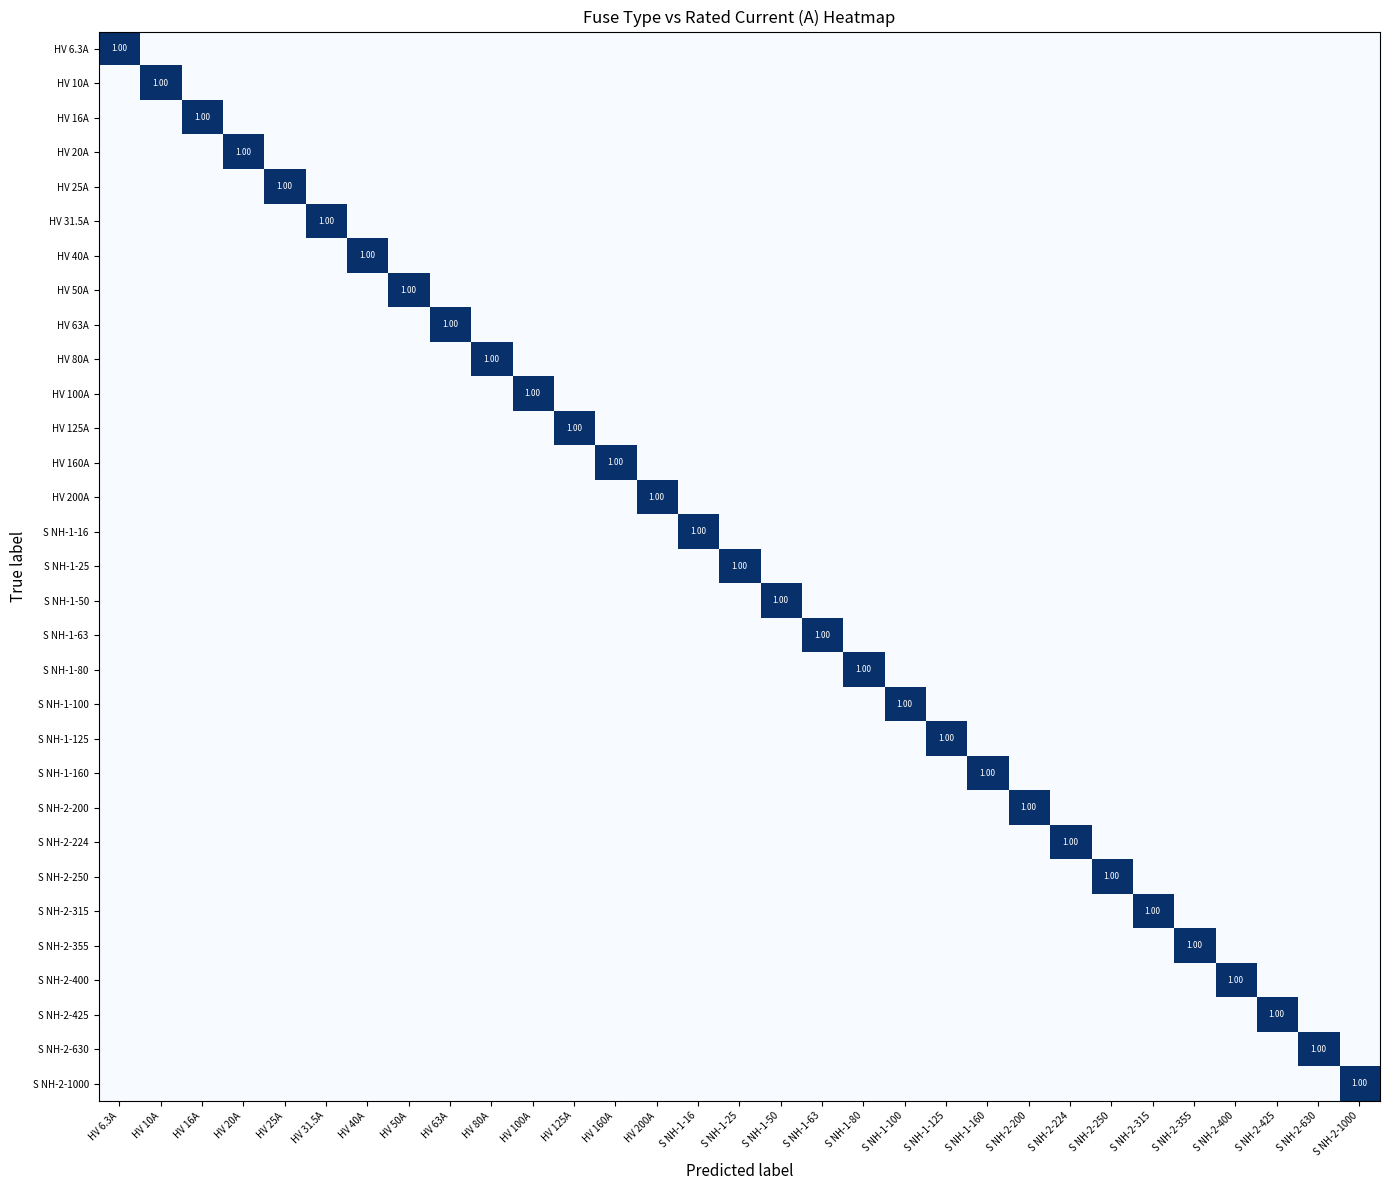

The S NH-1-160 series shows 0 at S NH-2-224. True or false?

True